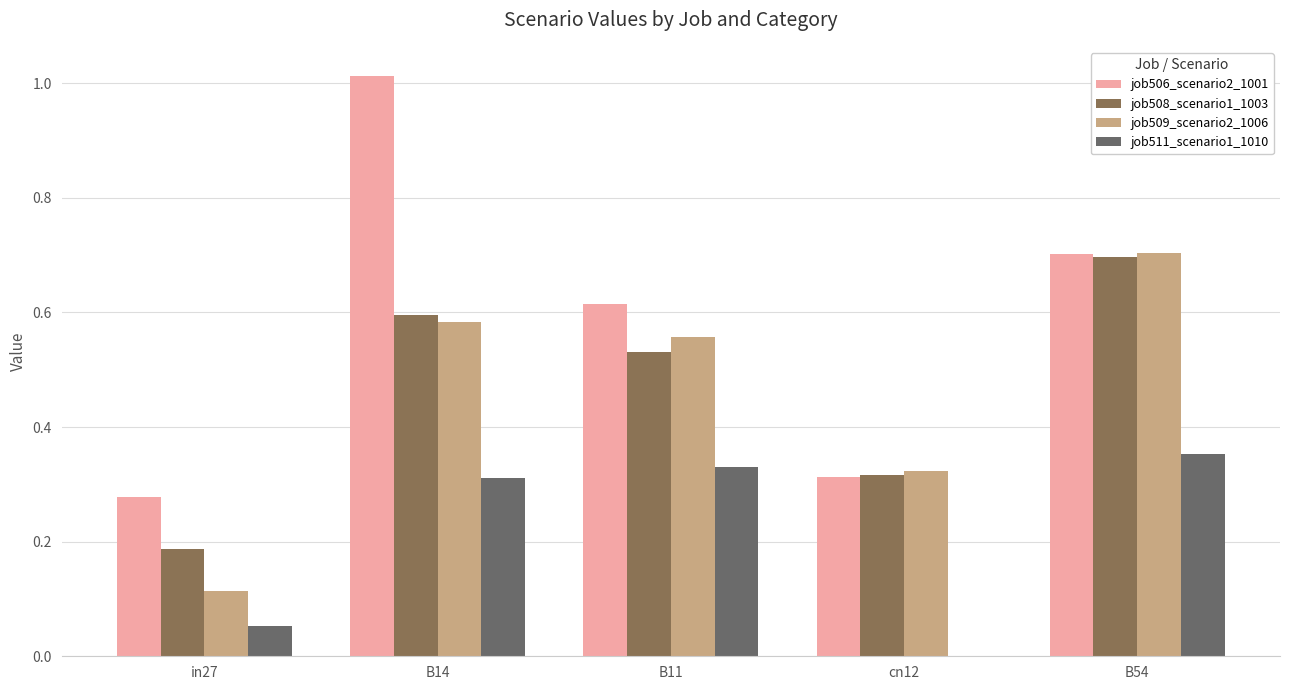

Are the bars horizontal?

No